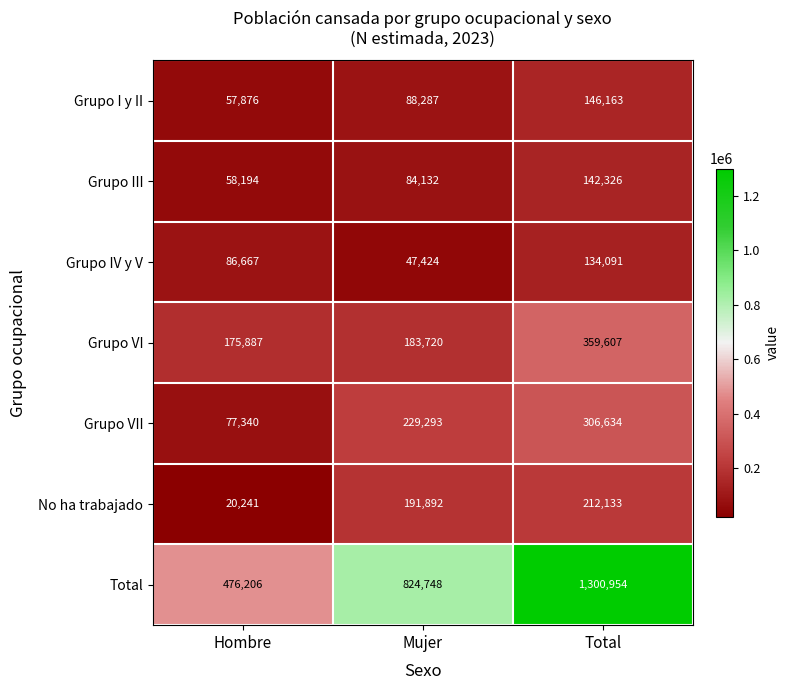

Reading left to right, transcribe all the data shown in this chart.

Grupo I y II: Hombre=57876	Mujer=88287	Total=146163
Grupo III: Hombre=58194	Mujer=84132	Total=142326
Grupo IV y V: Hombre=86667	Mujer=47424	Total=134091
Grupo VI: Hombre=175887	Mujer=183720	Total=359607
Grupo VII: Hombre=77340	Mujer=229293	Total=306634
No ha trabajado: Hombre=20241	Mujer=191892	Total=212133
Total: Hombre=476206	Mujer=824748	Total=1300954